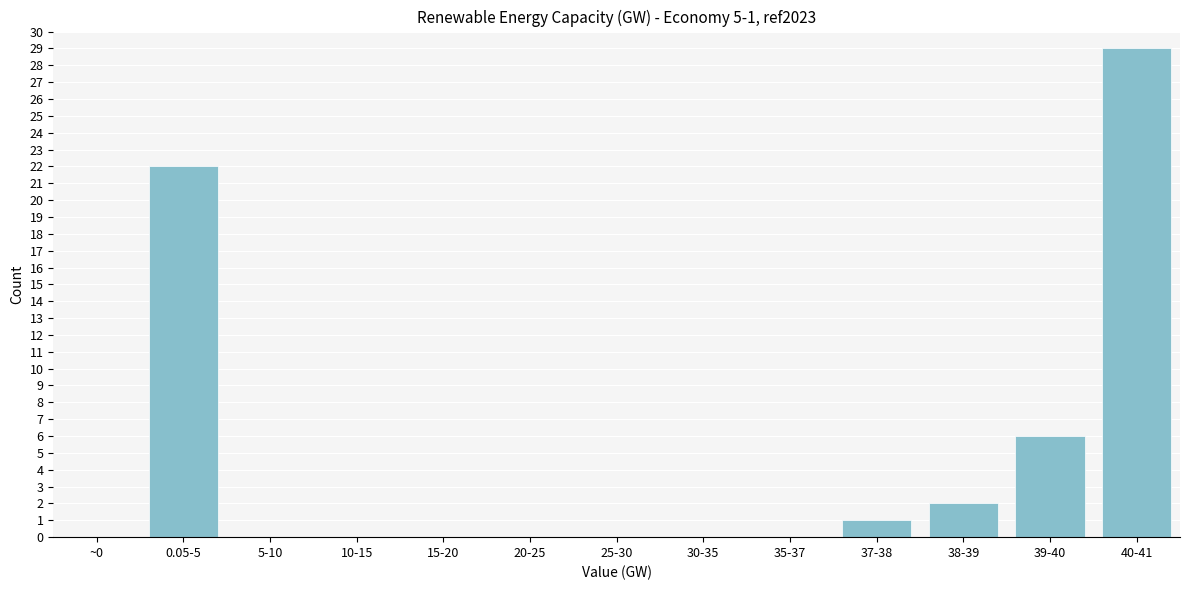

Reading left to right, extract all data points from this chart.

~0=0	0.05-5=22	5-10=0	10-15=0	15-20=0	20-25=0	25-30=0	30-35=0	35-37=0	37-38=1	38-39=2	39-40=6	40-41=29